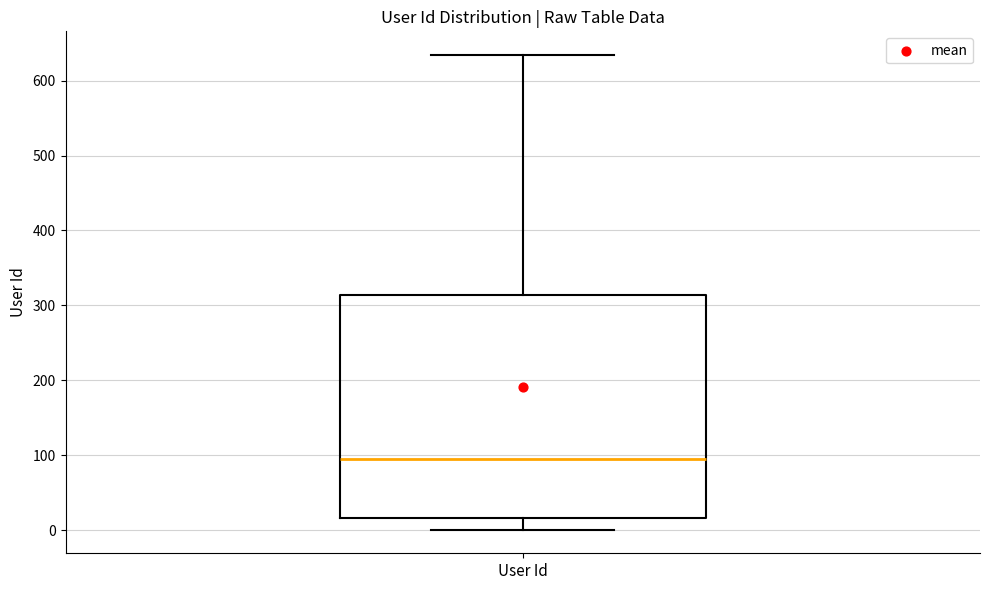

Read this box plot against the y-axis: the position of the median line, the range covered by the box, and the ends of both whiskers. The values are not printed on the chart, so give them approximately, as read against the axis.

median 90, box 20 to 310, whiskers 0 to 630